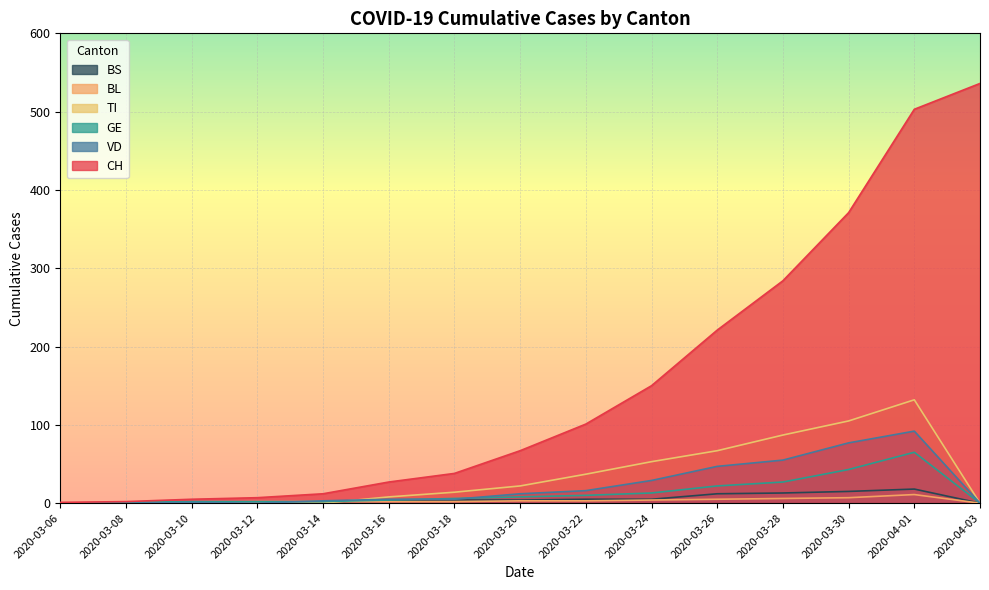

The GE series shows 21 at 2020-03-24. True or false?

False